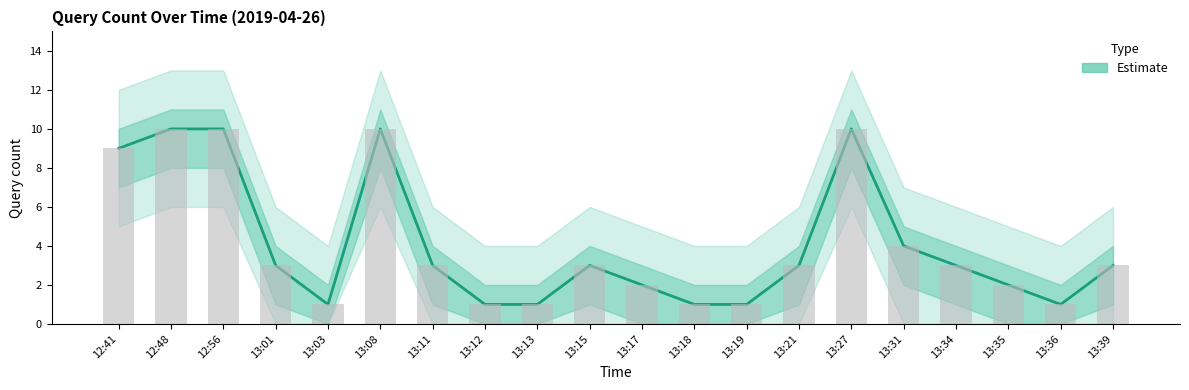

What is the minimum value shown in the chart?

1